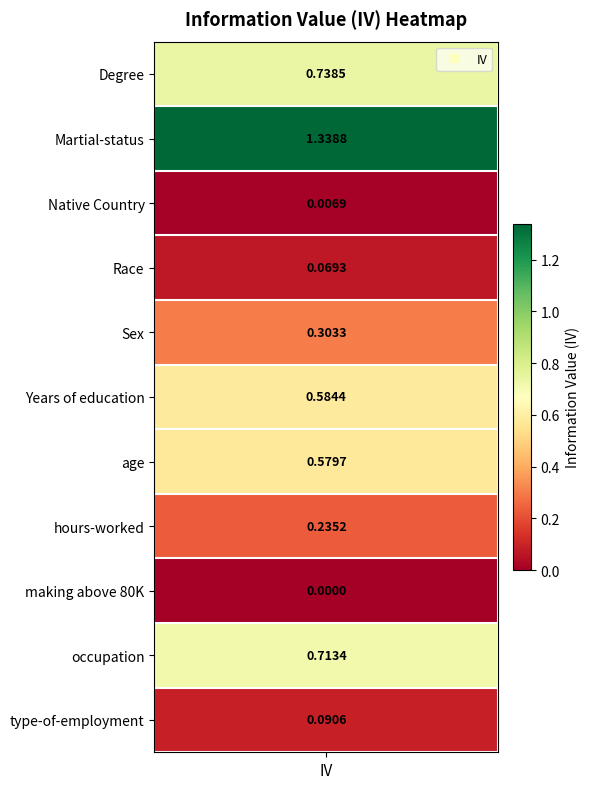

Rank the categories by value from highest to lowest.

Martial-status, Degree, occupation, Years of education, age, Sex, hours-worked, type-of-employment, Race, Native Country, making above 80K